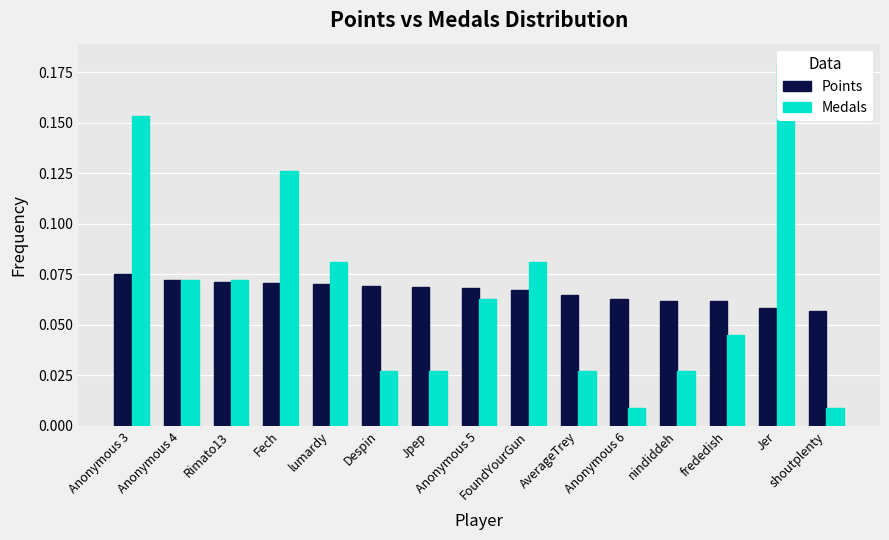

Which series has the widest spread of values?

Medals